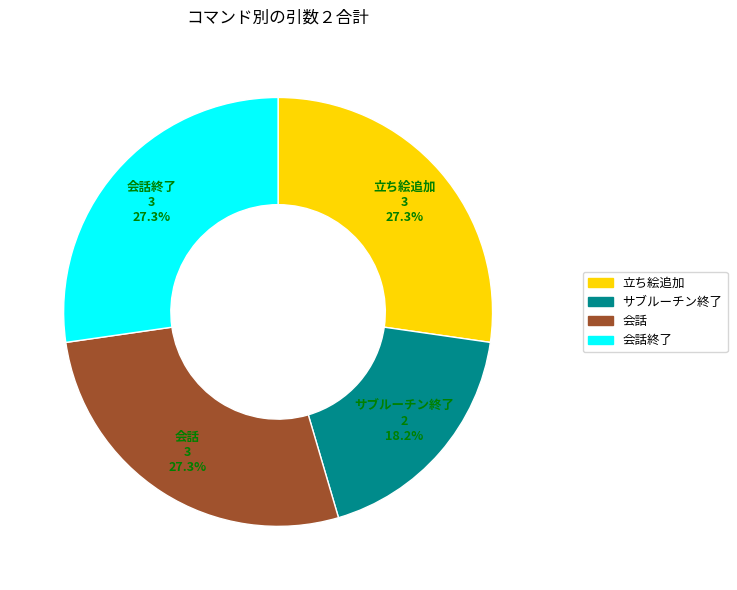

Is there any slice that represents more than half of the pie?

No